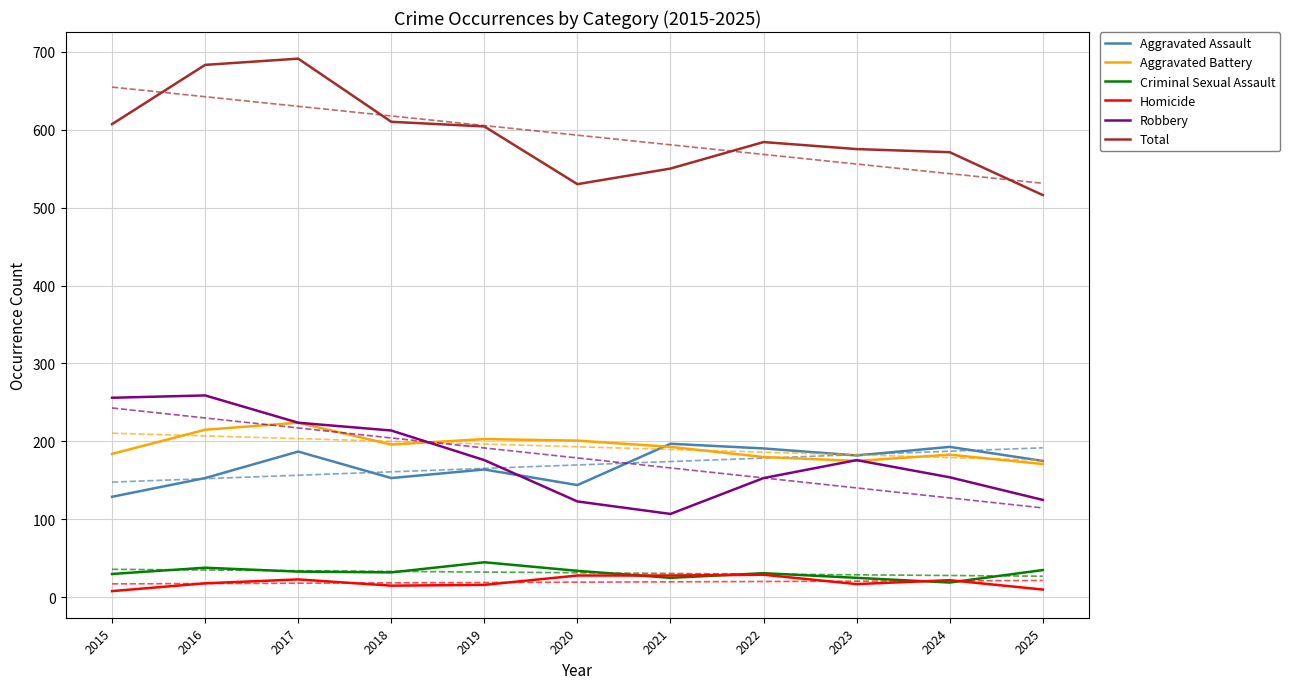

Count the number of data series in this chart.

6